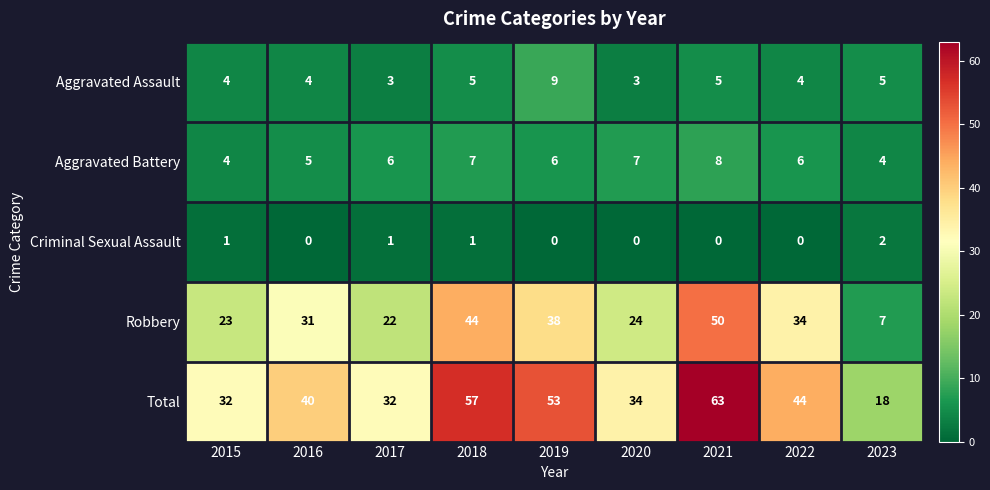

What is the maximum value for Aggravated Battery?

8